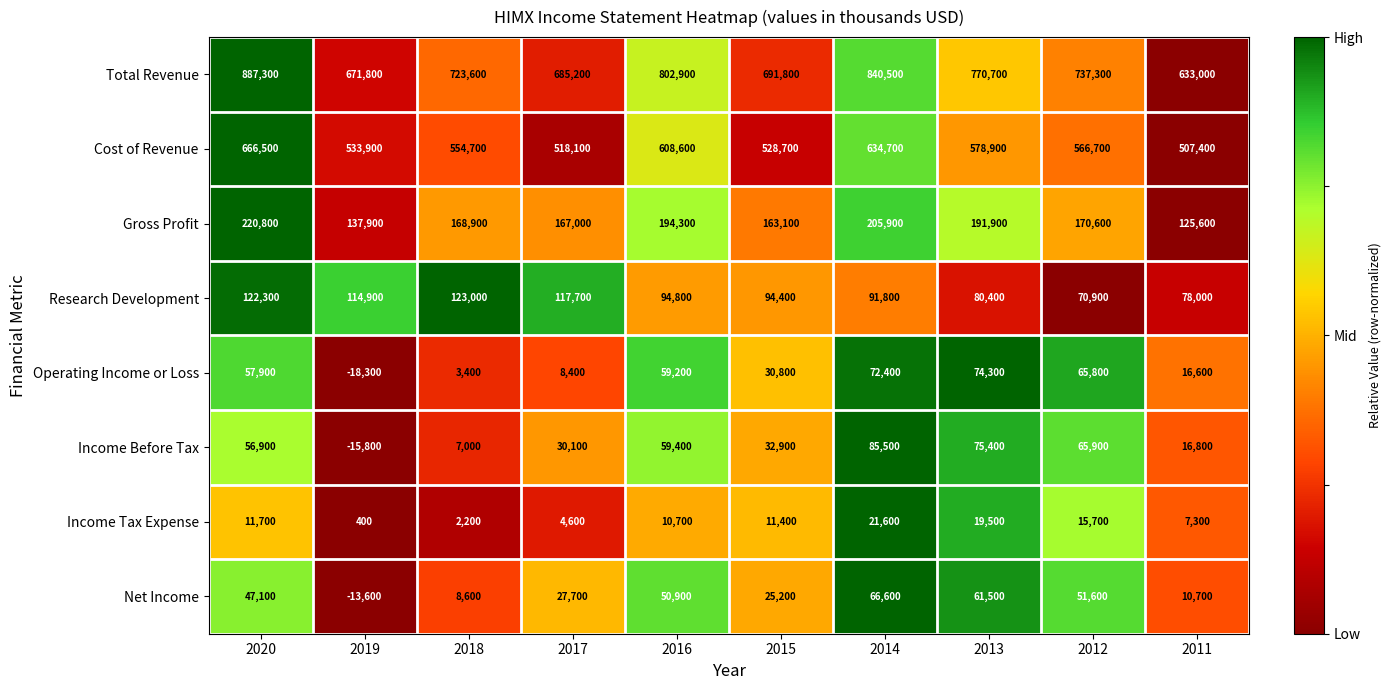

At how many categories does at least one series exceed 0?

10